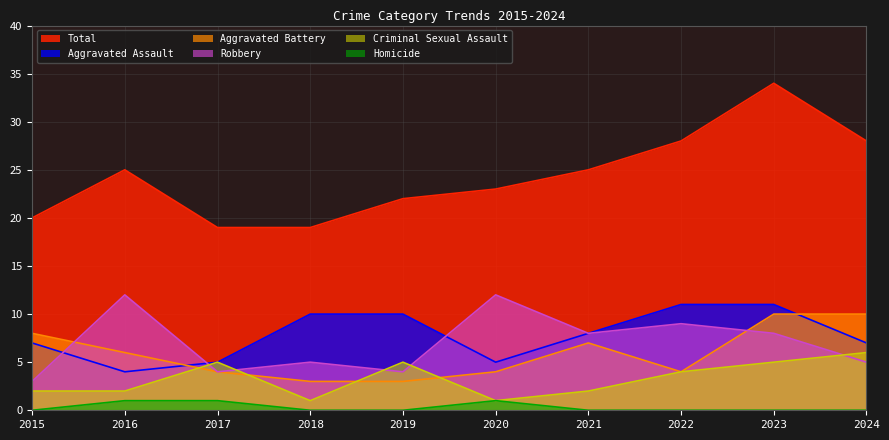

Which series changed the most between 2018 and 2024?

Total